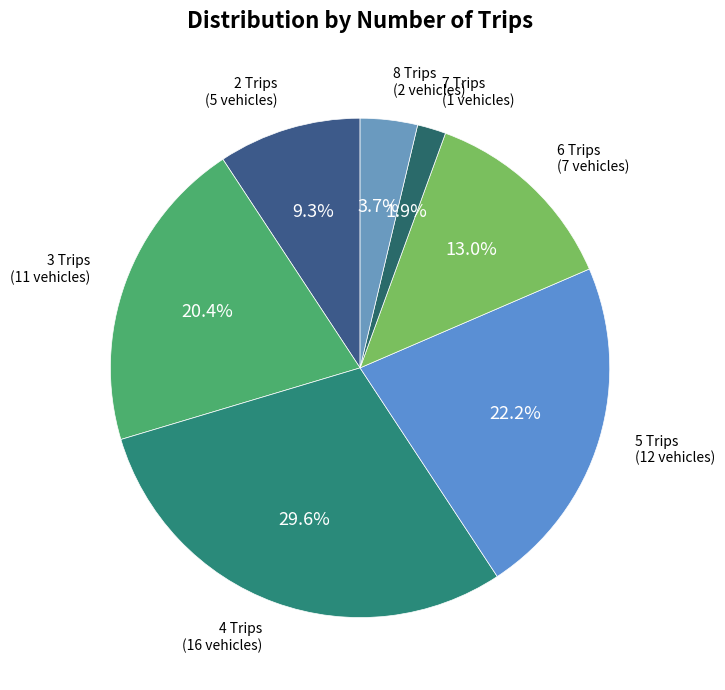

Is 8 Trips the majority of the pie?

No